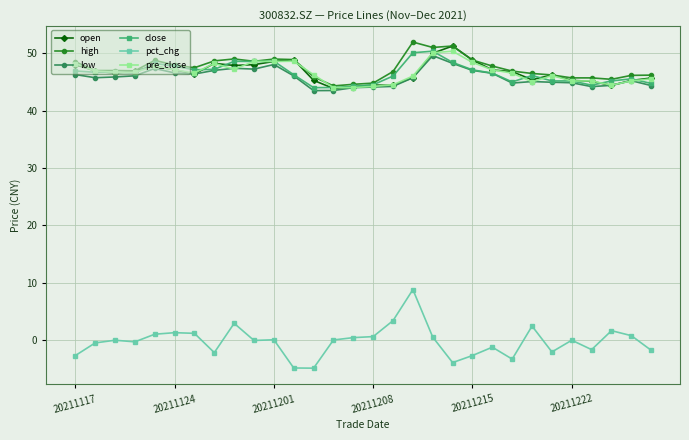

True or false: high and pct_chg cross at least once.

False